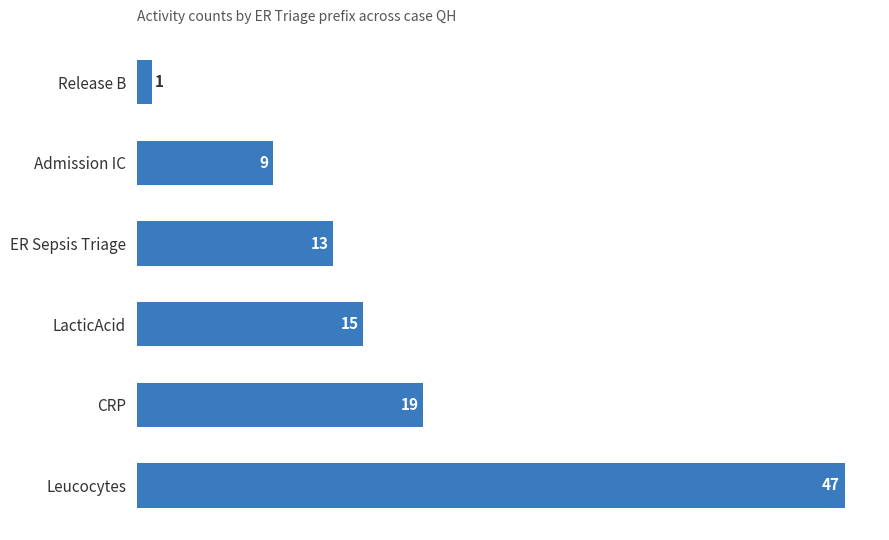

Which has a higher value, Leucocytes or CRP?

Leucocytes